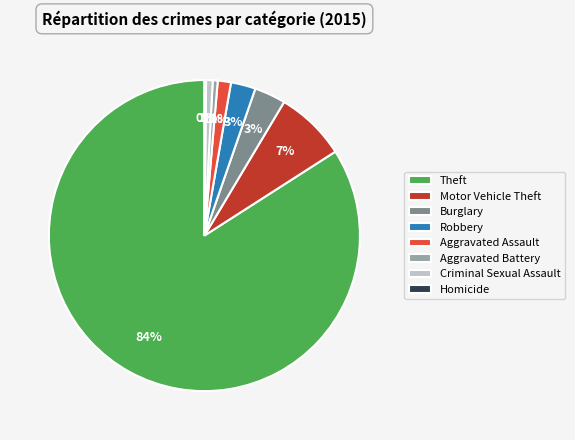

Which slice is the largest?

Theft